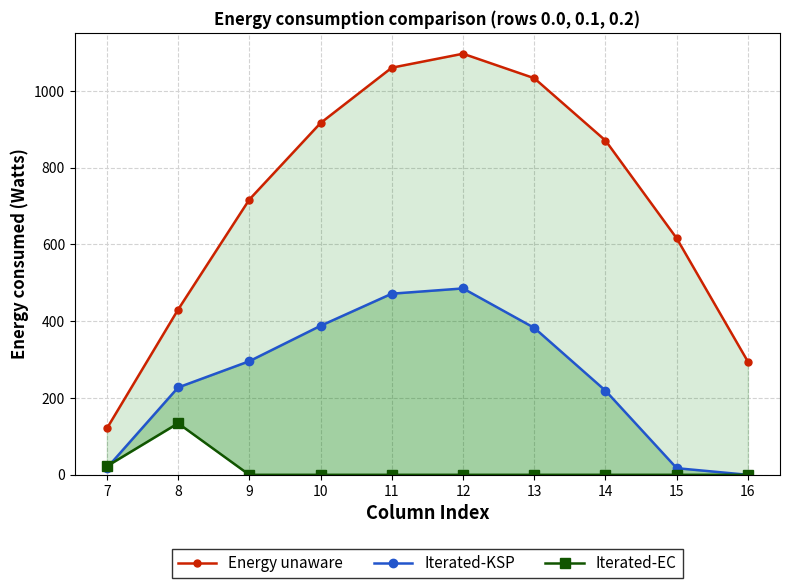

Which series ends up on top after the final intersection of Iterated-KSP and Iterated-EC?

Iterated-KSP